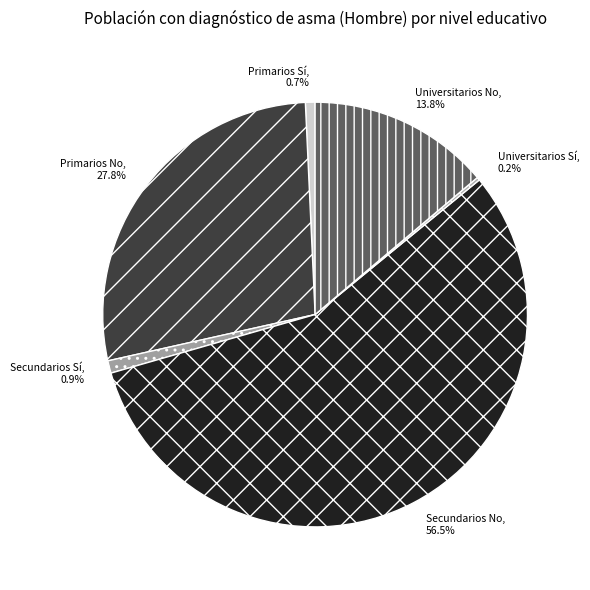

Which category has the biggest portion of the pie?

Secundarios No